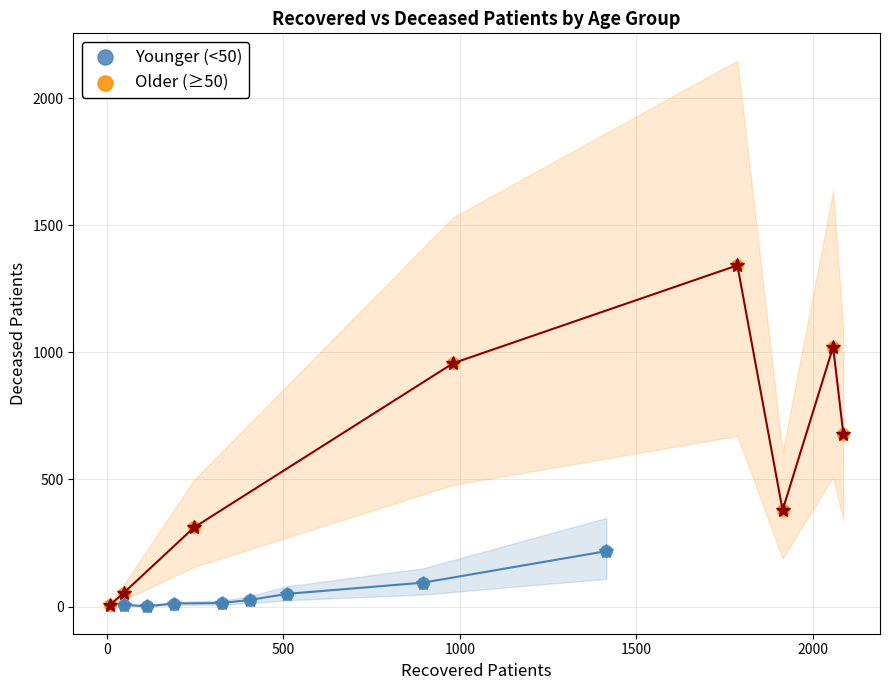

Which series has the largest Y range (max minus min)?

Older (≥50)